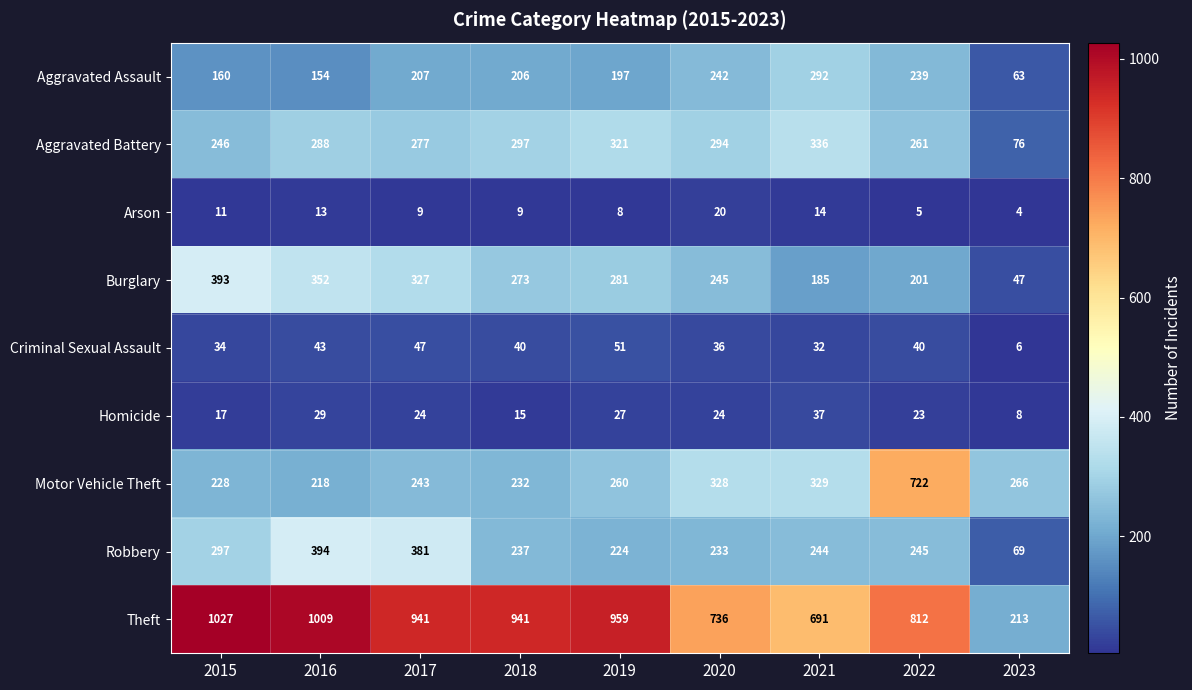

What is the difference between the Burglary values at 2017 and 2023?

280